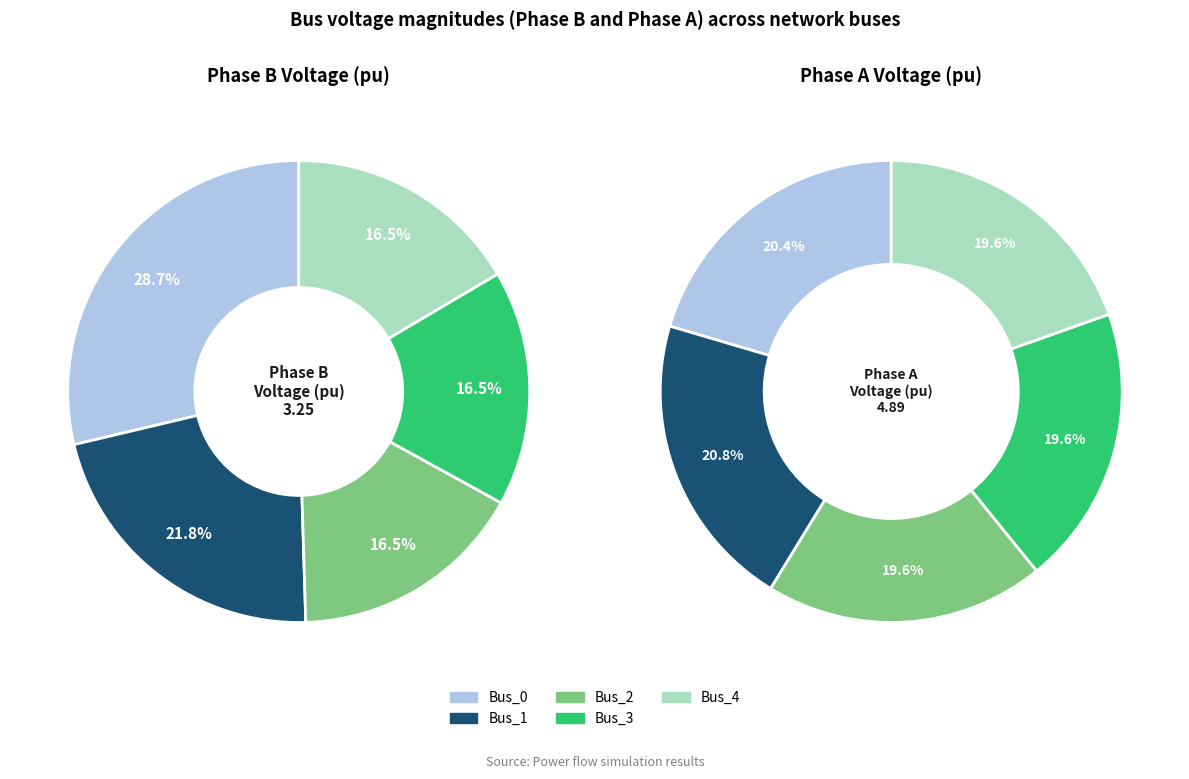

Is there any slice that represents more than half of the pie?

No